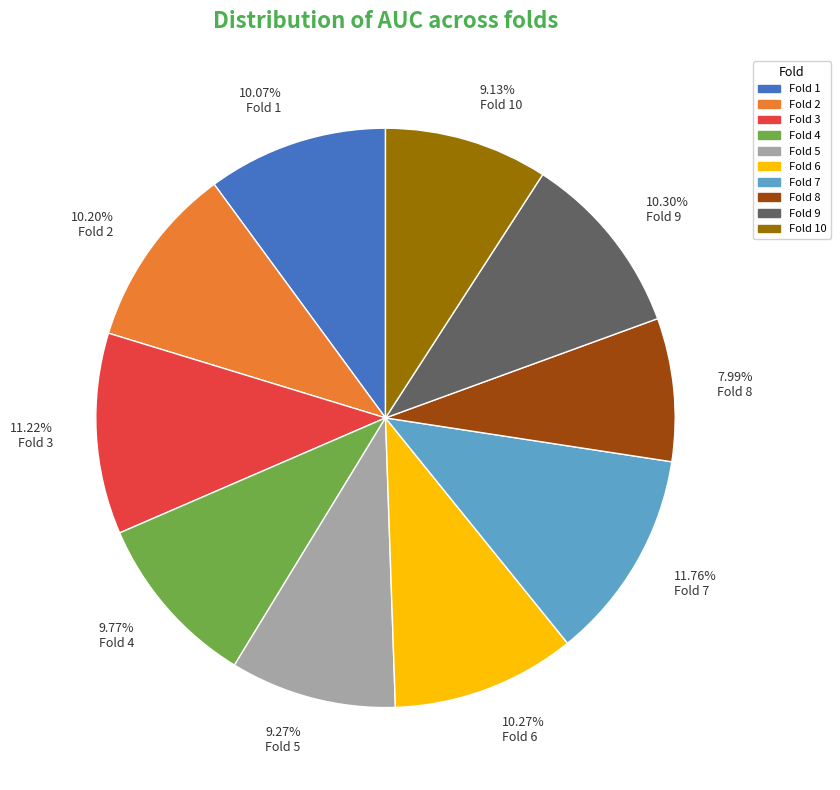

Does 10.20% Fold 2 represent more than half of the total?

No